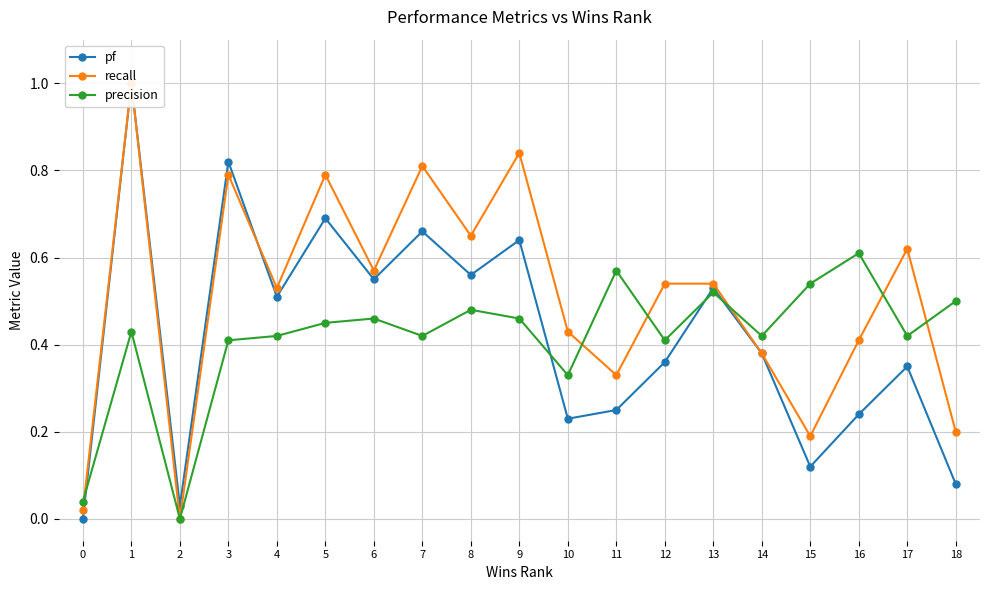

Does the chart display data point markers on the line(s)?

Yes